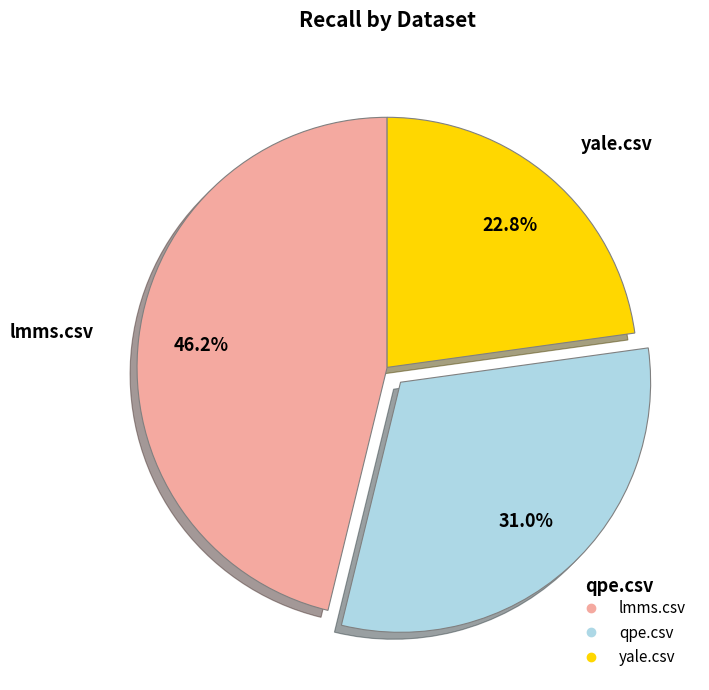

Does lmms.csv represent more than half of the total?

No